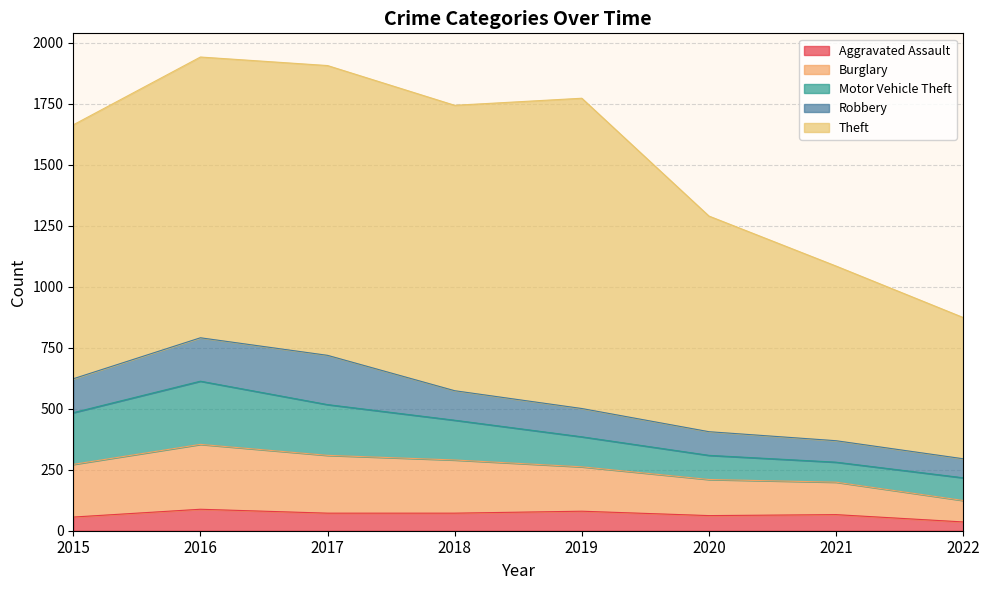

Where do Robbery and Motor Vehicle Theft first cross each other?

2020 and 2021